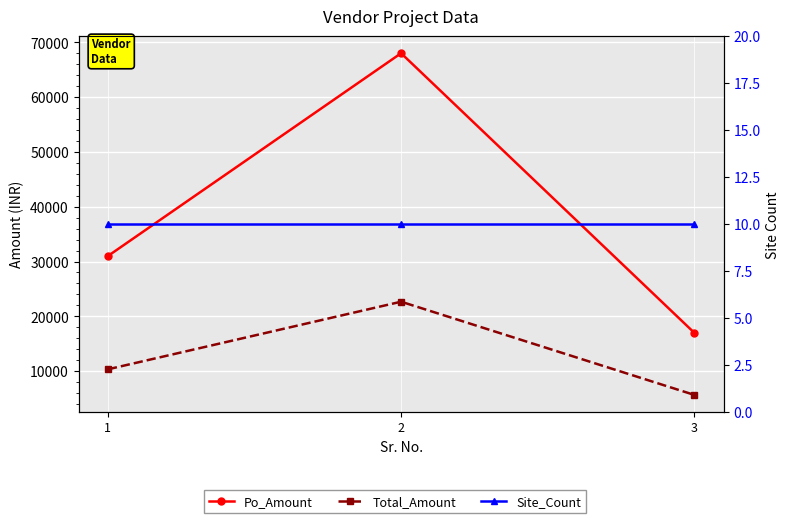

Read the Total_Amount value at 2.

22666.6